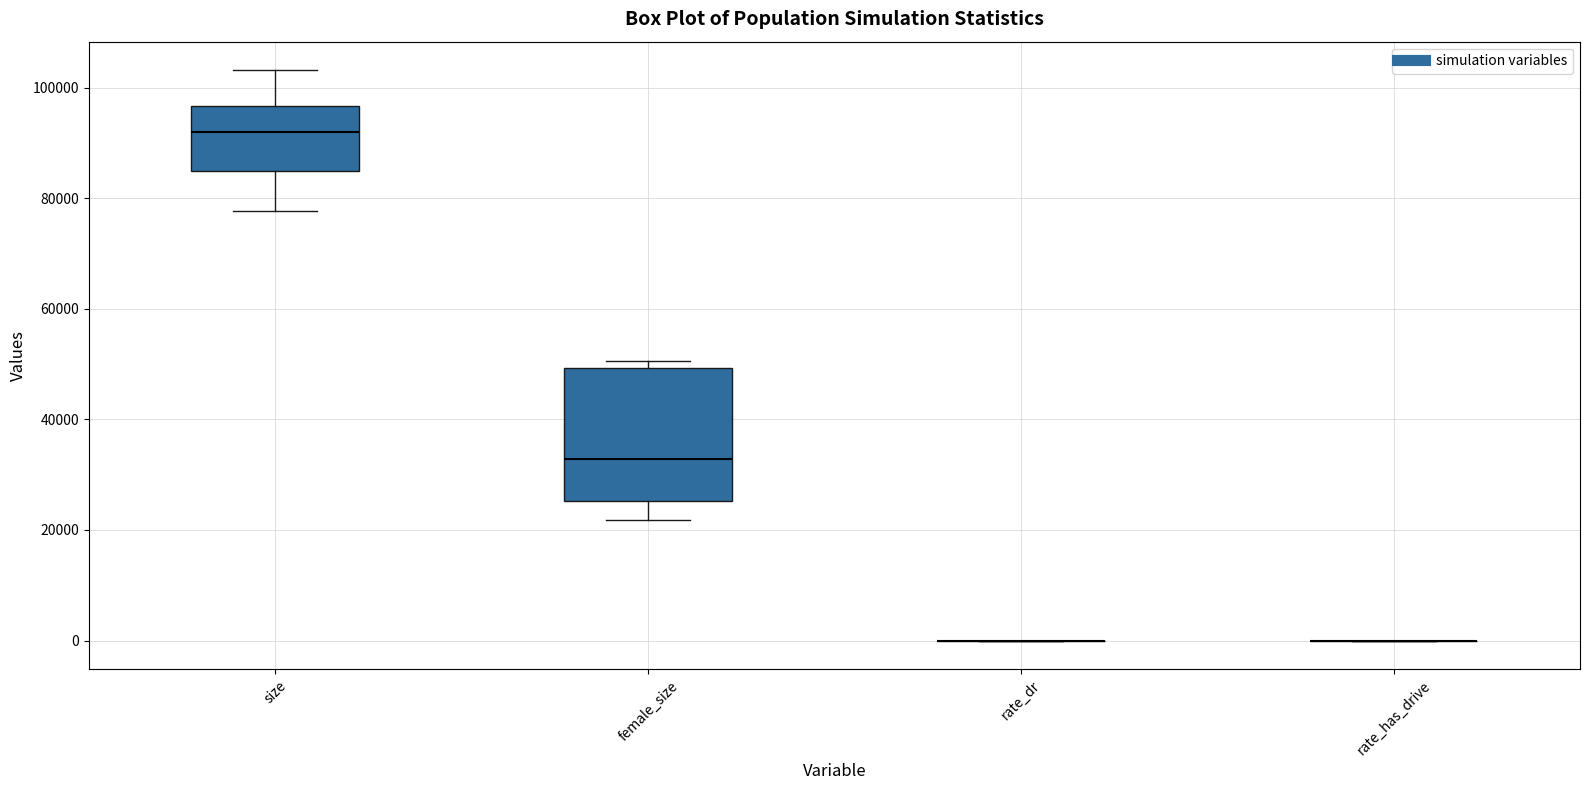

Reading left to right, read every box against the y-axis: the position of its median line, the range the box covers, and the ends of its whiskers. The values are not printed on the chart, so give them approximately, as read against the axis.

size: median 92000, box 86000 to 96000, whiskers 78000 to 104000
female_size: median 32000, box 26000 to 50000, whiskers 22000 to 50000 (just above the box's upper edge)
rate_dr: box collapsed to a line at 0, whiskers 0 to 0
rate_has_drive: box collapsed to a line at 0, whiskers 0 to 0